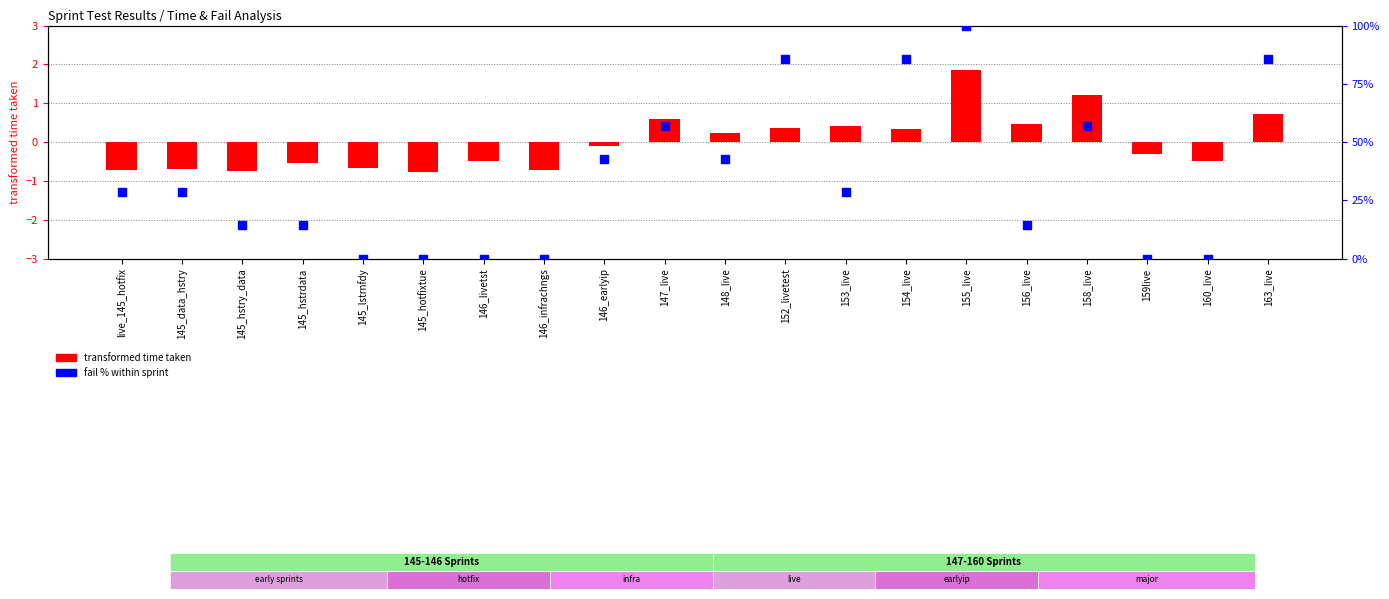

What are all the series names shown in the legend?

transformed time taken, fail % within sprint